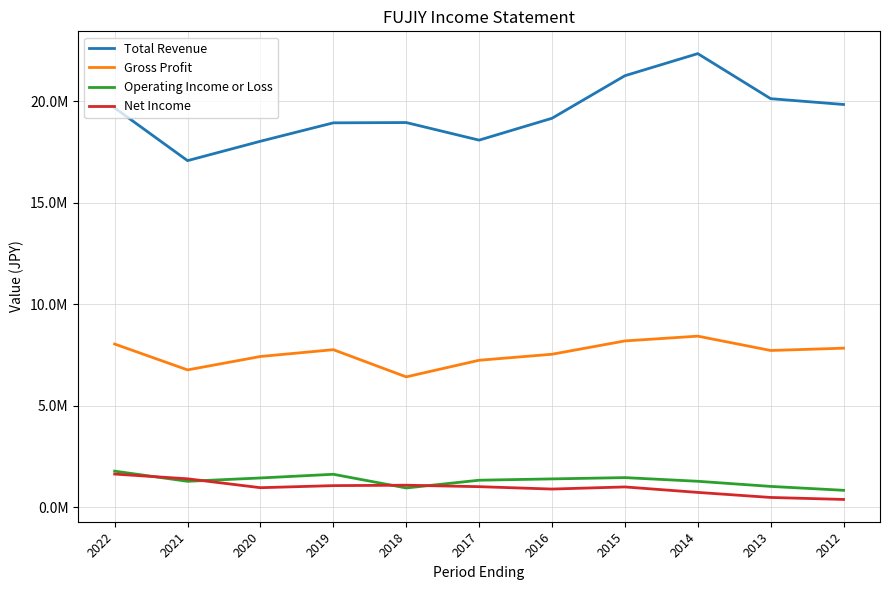

What is the sum of all Gross Profit values?

83470200